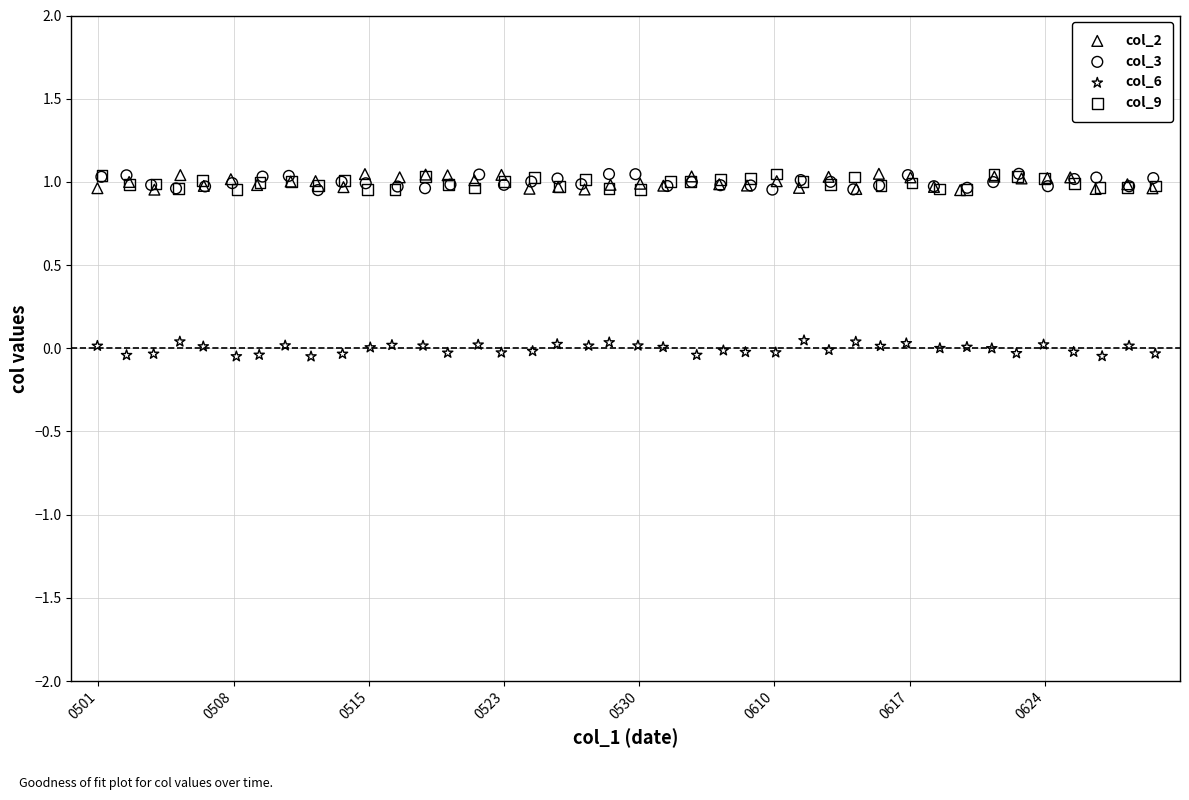

What are all the series names shown in the legend?

col_2, col_3, col_6, col_9